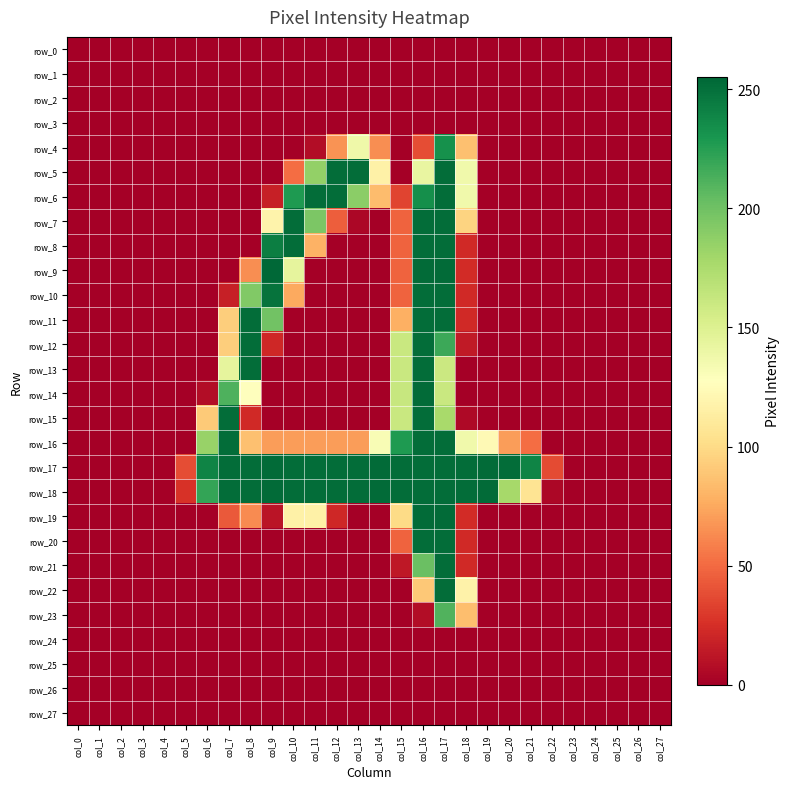

The value of row_11 at col_15 is 78. True or false?

True